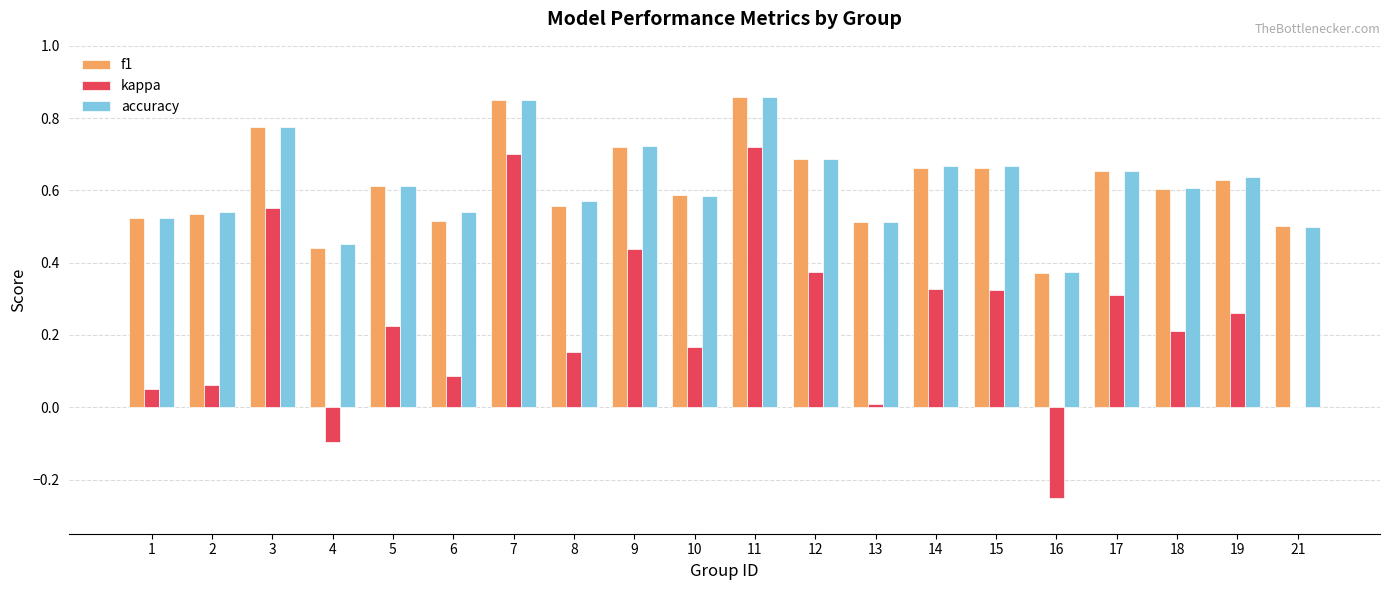

What is the sum of all kappa values?

4.6